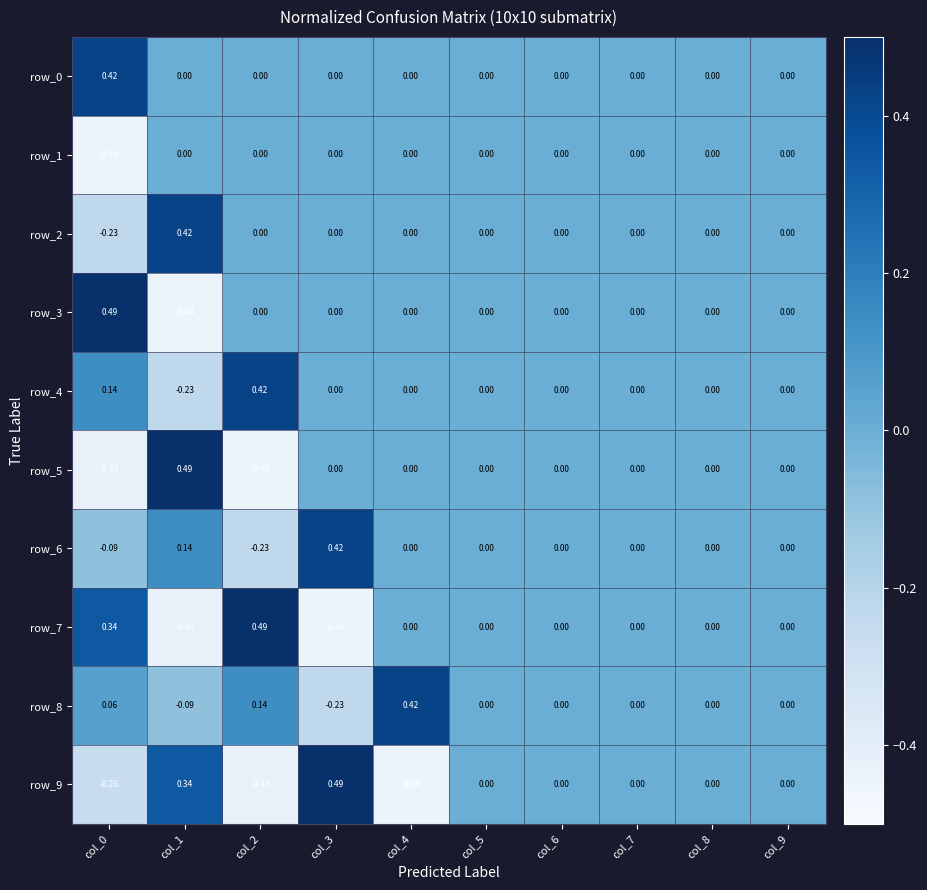

How many negative values does the row_3 series have?

1